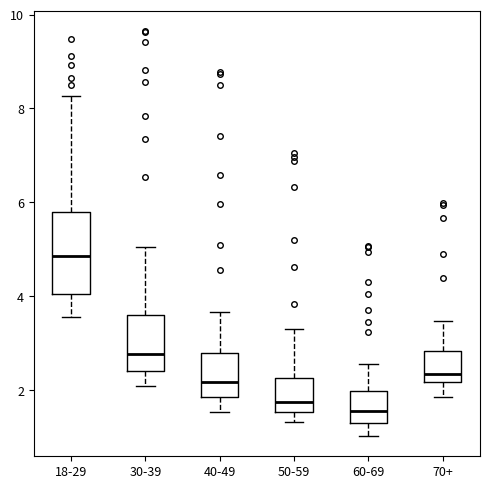

Where does the lower whisker of the box for 18-29 end on the y-axis? The values are not printed on the chart, so give them approximately, as read against the axis.

3.6